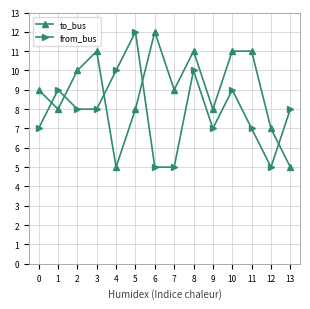

True or false: to_bus and from_bus intersect in this chart.

True